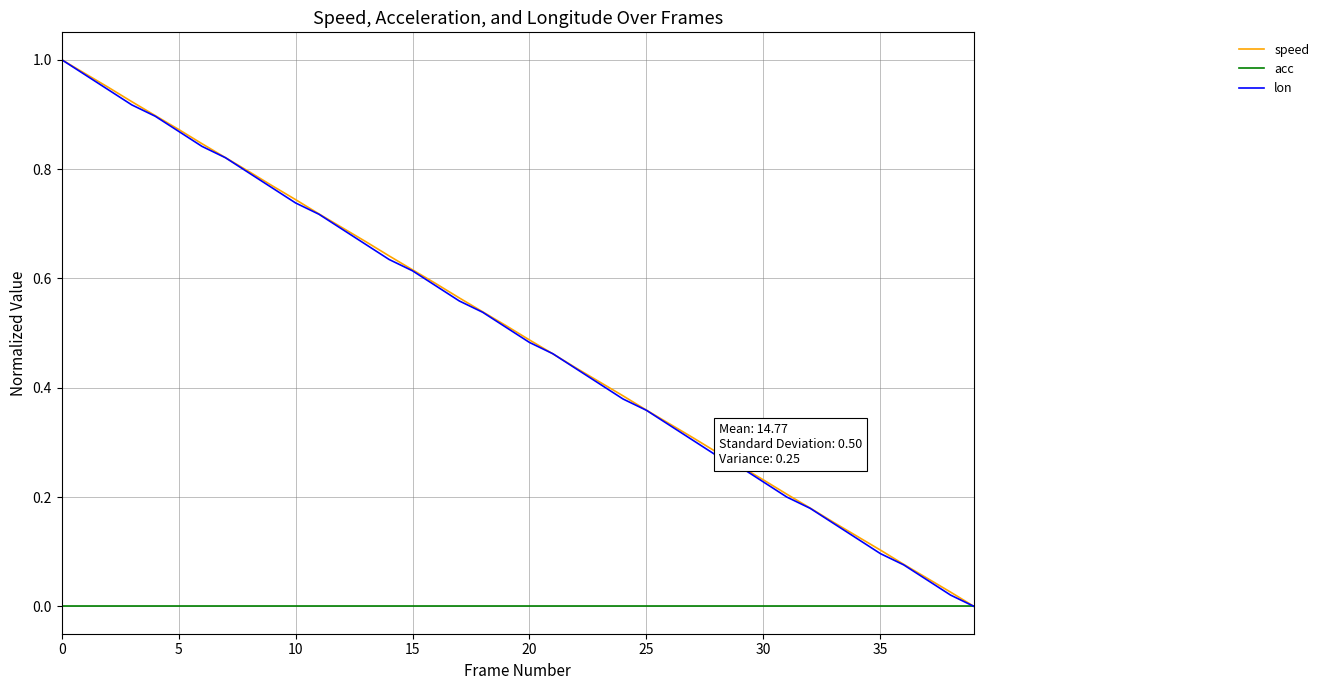

True or false: acc and lon intersect in this chart.

False